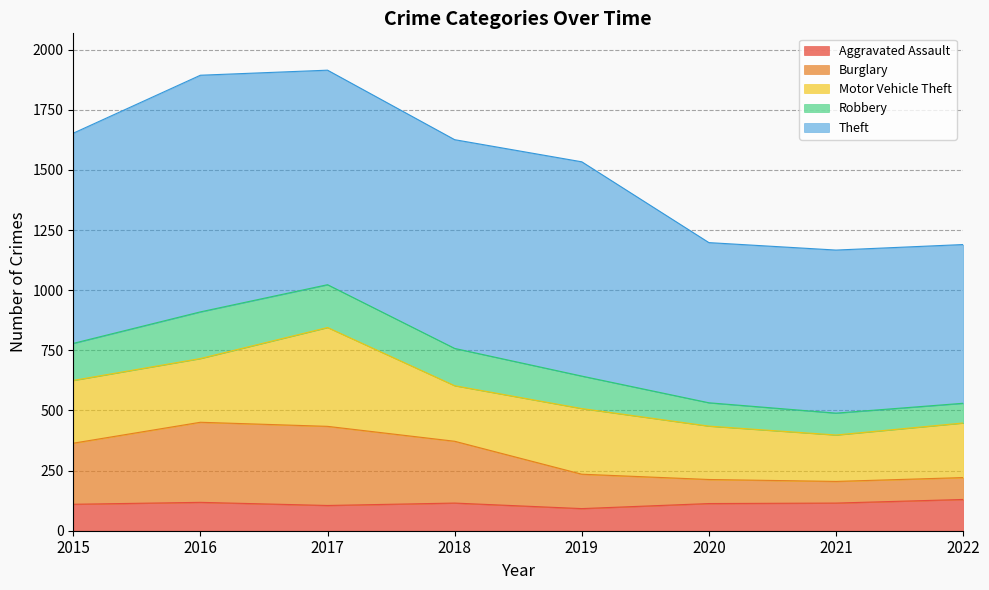

True or false: Aggravated Assault has a value of 195 at 2016.

False